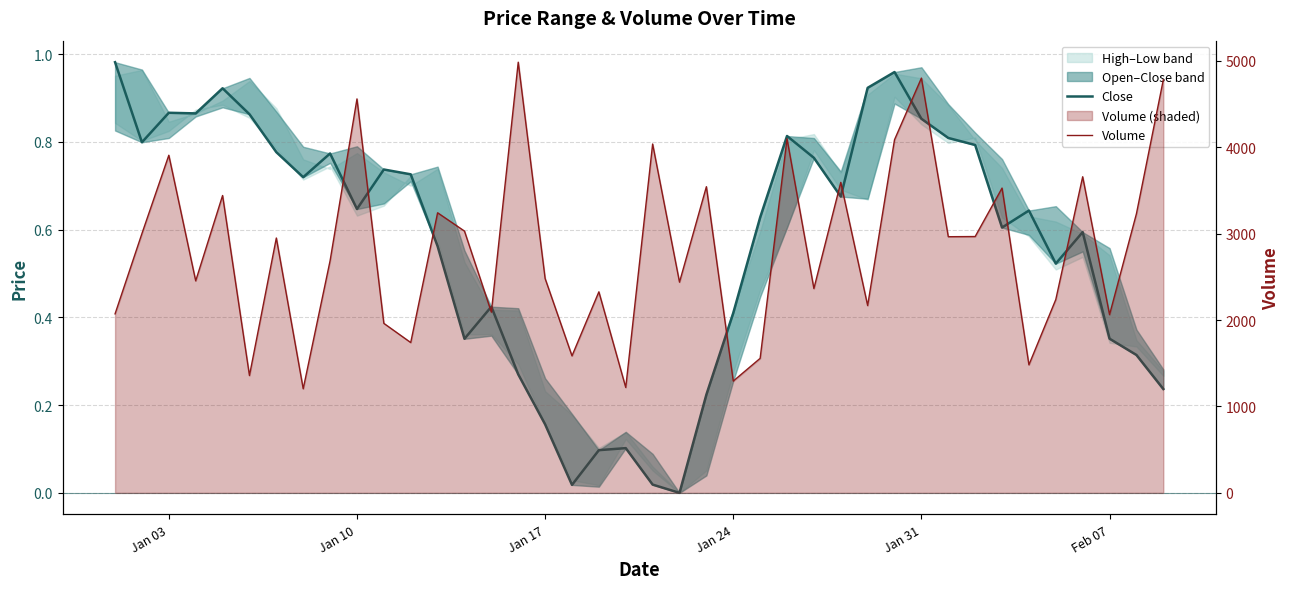

The value of Volume at Jan 24 is 1418.8. True or false?

False